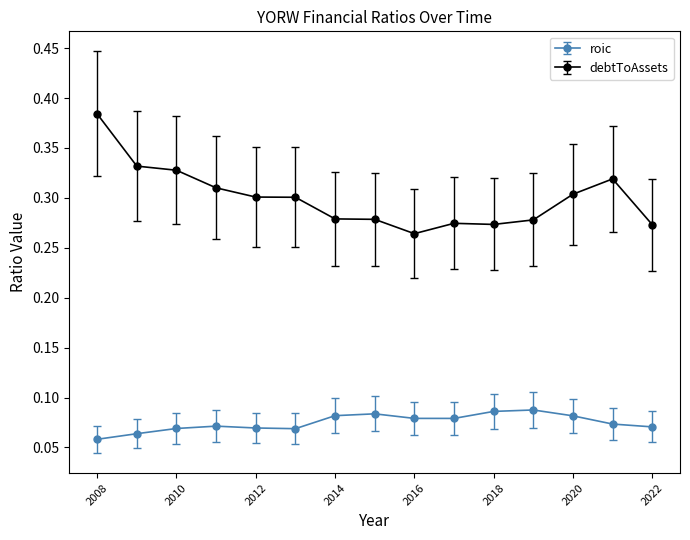

Count the debtToAssets values in the range 0 to 1.

15